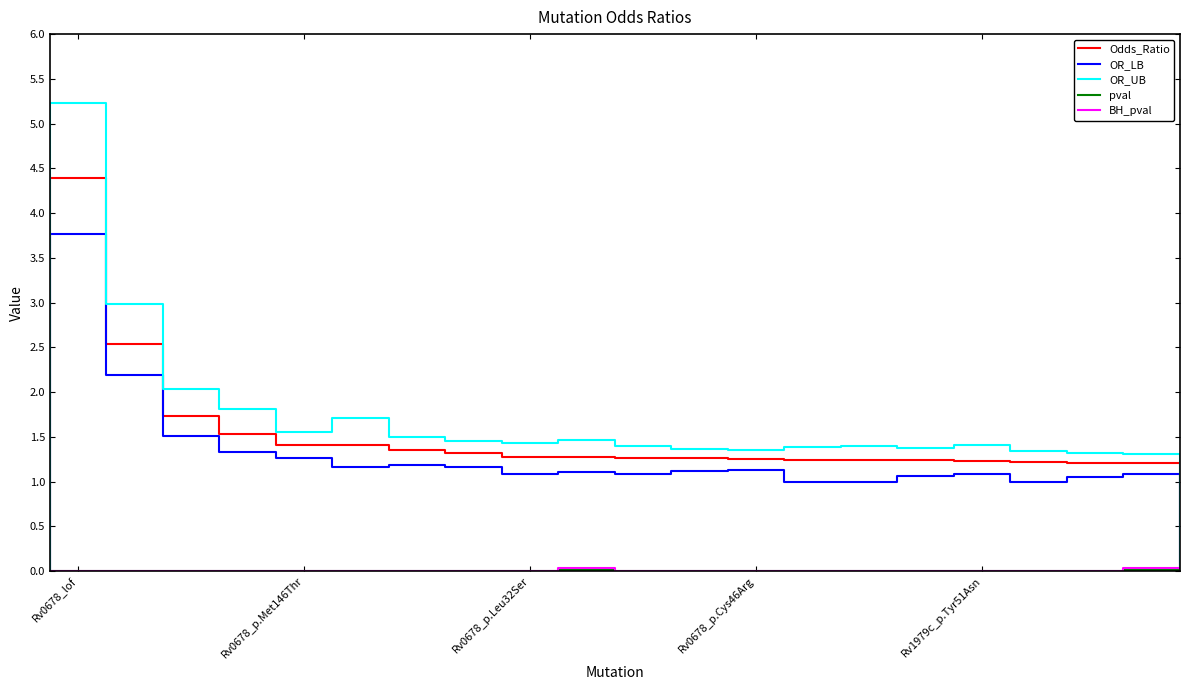

How many data points does each series have?

20